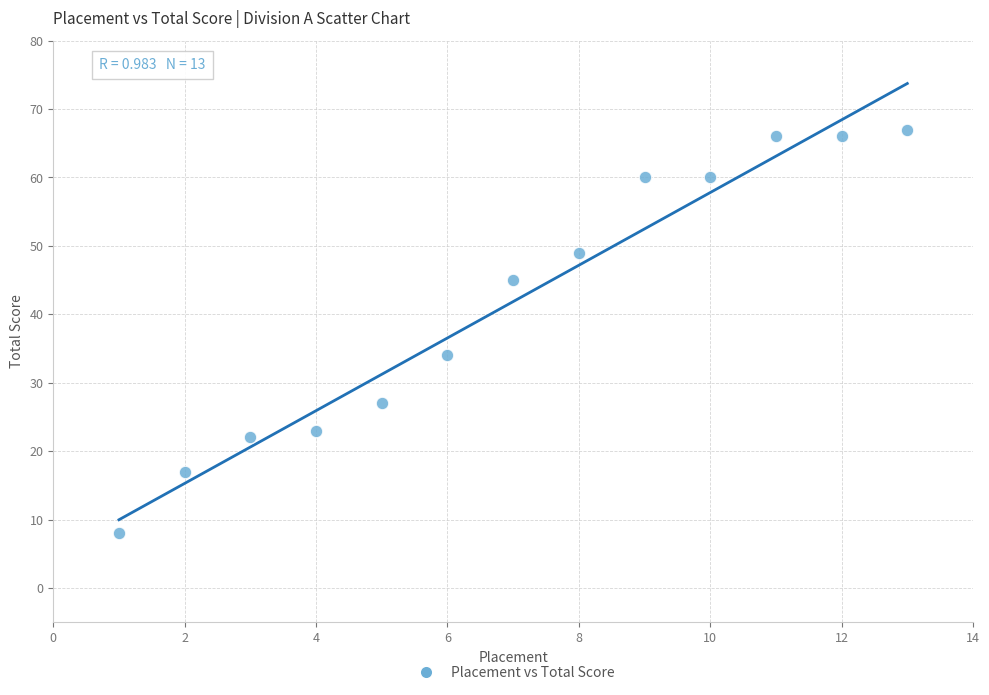

What is the range of X values (max minus min)?

12